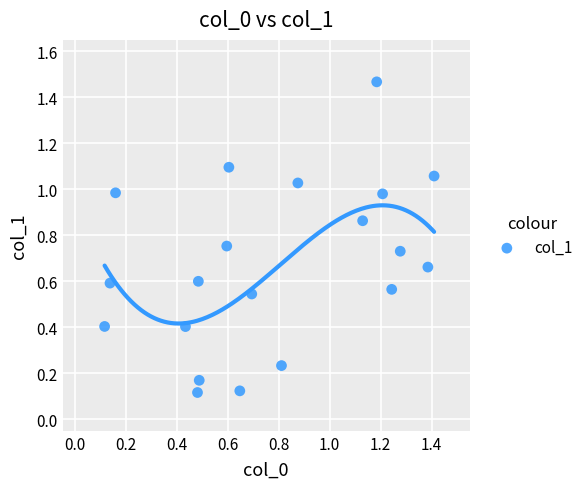

What is the range of Y values (max minus min)?

1.4